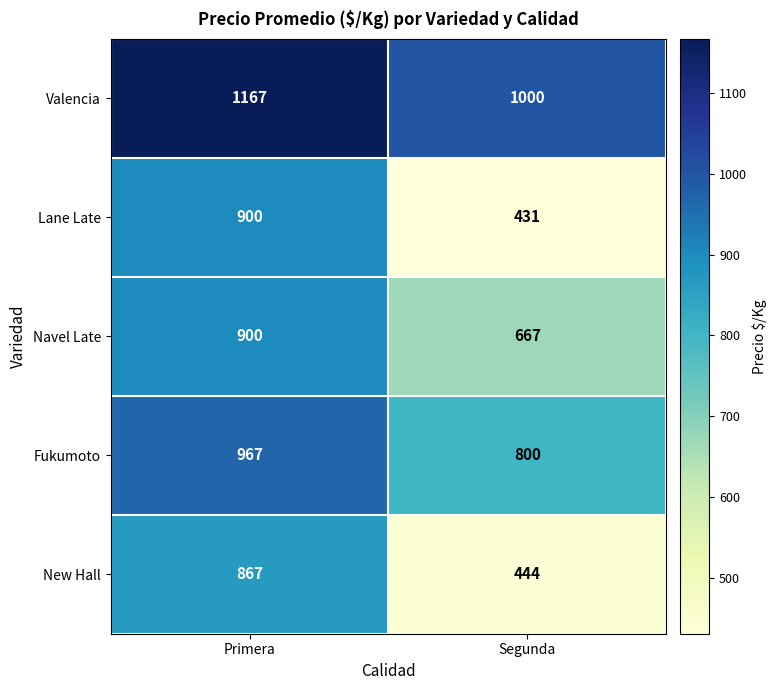

Which series has the largest total across all categories?

Valencia